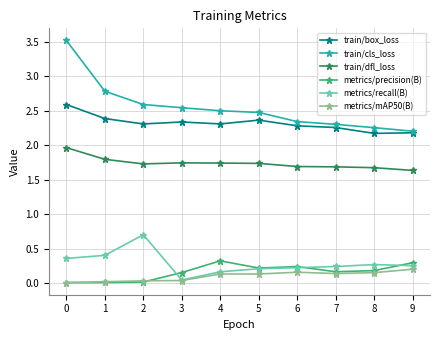

True or false: train/box_loss and metrics/mAP50(B) cross at least once.

False